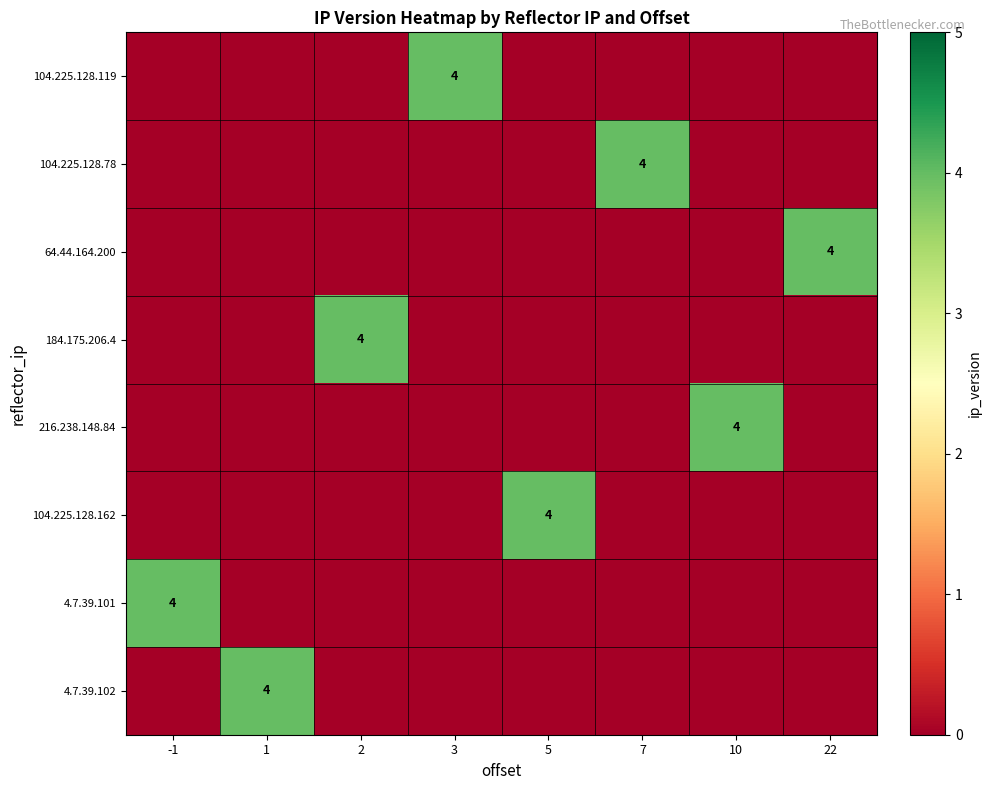

The 64.44.164.200 series shows 0 at 1. True or false?

True